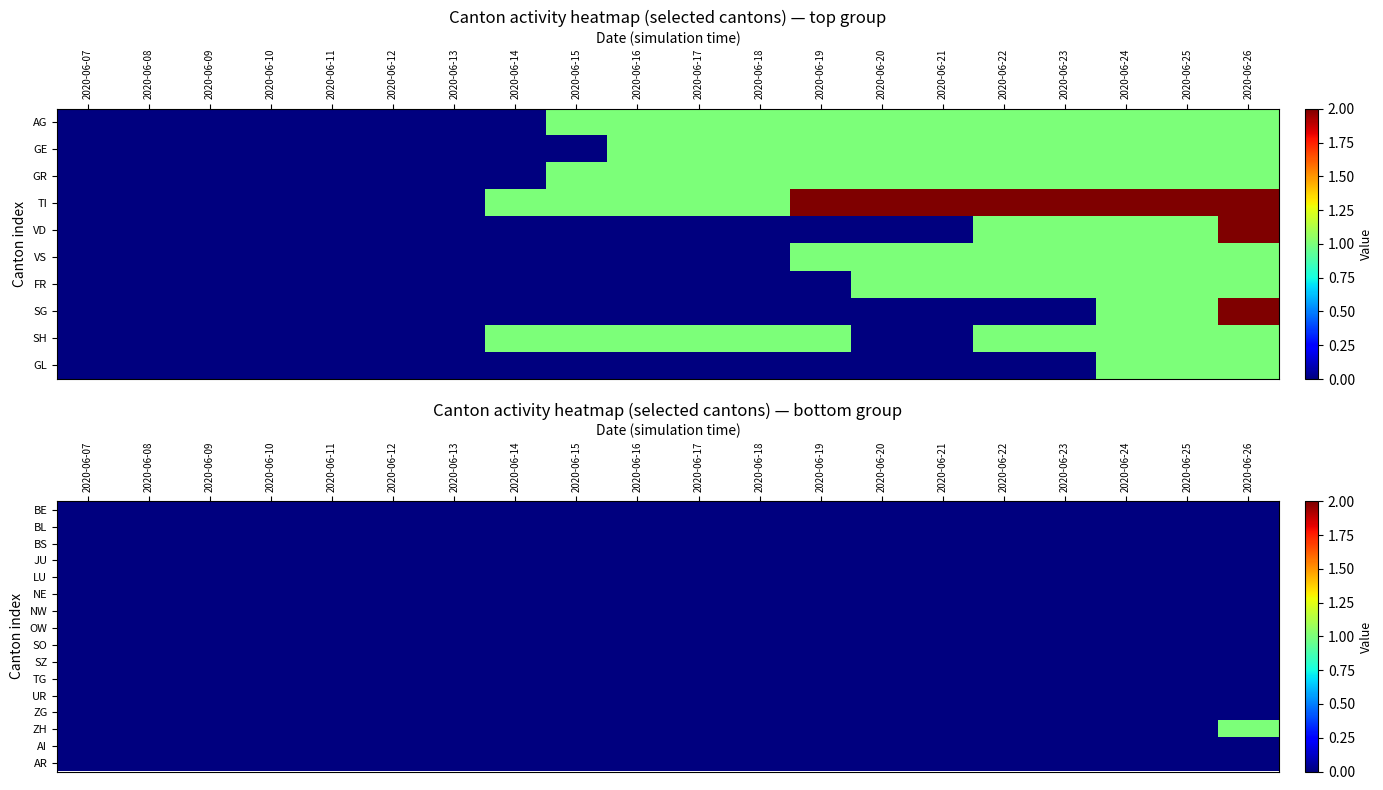

Is the value of NE at 2020-06-21 greater than the value of LU at 2020-06-12?

No